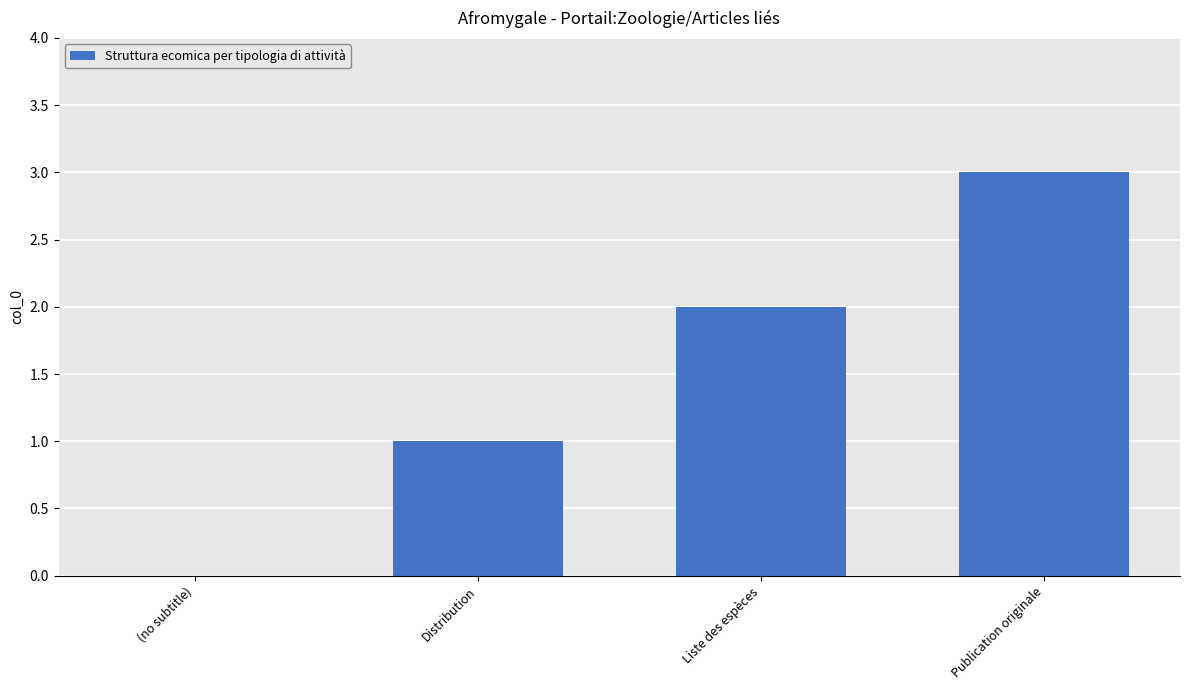

Are the bars grouped side by side (vs. stacked)?

No